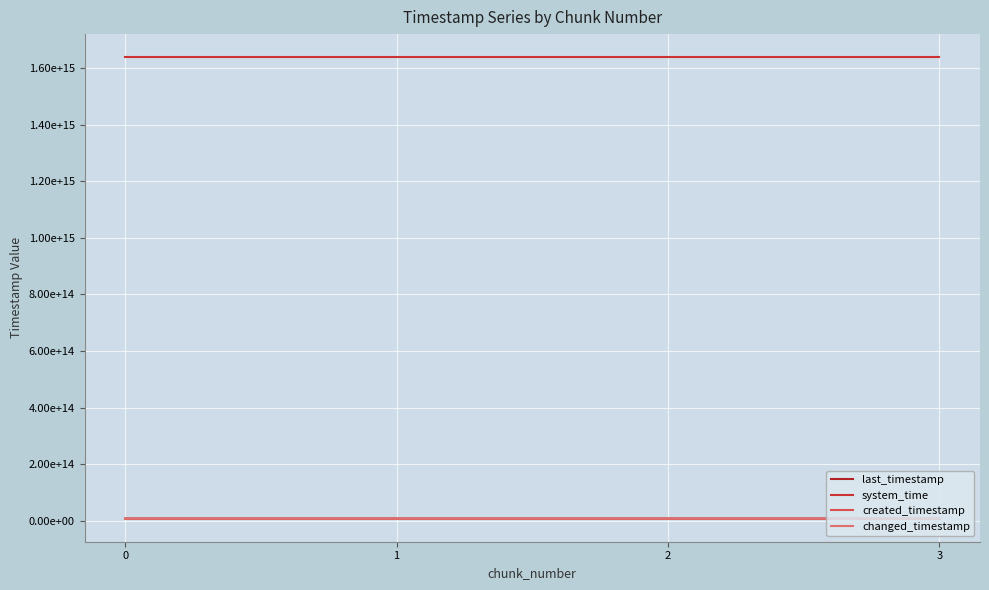

What is the sum of the system_time values at 2 and 1?

3277509166499938